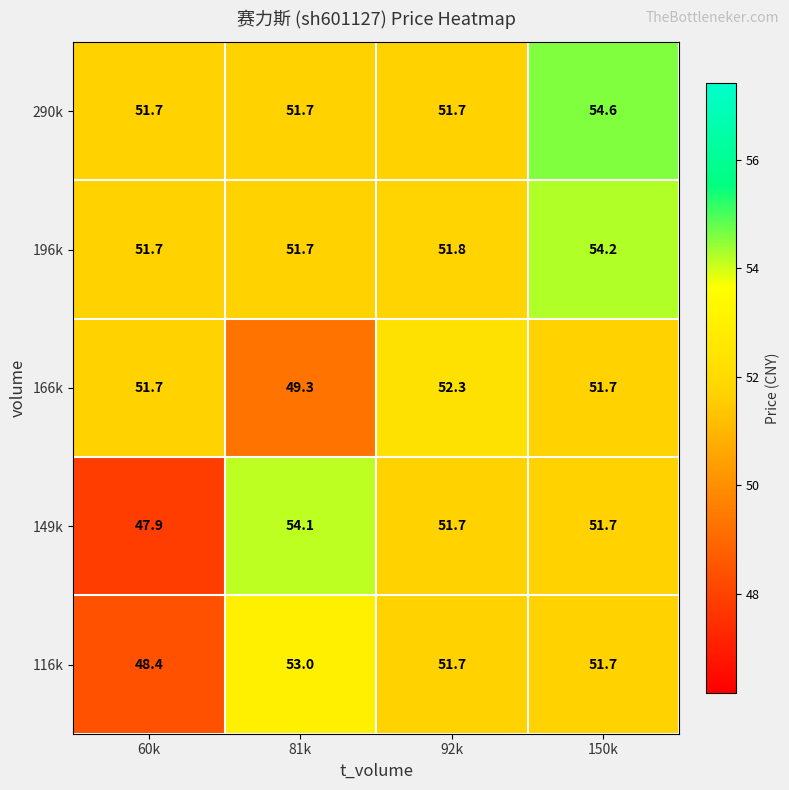

What is the total value across all series at 81k?

259.8